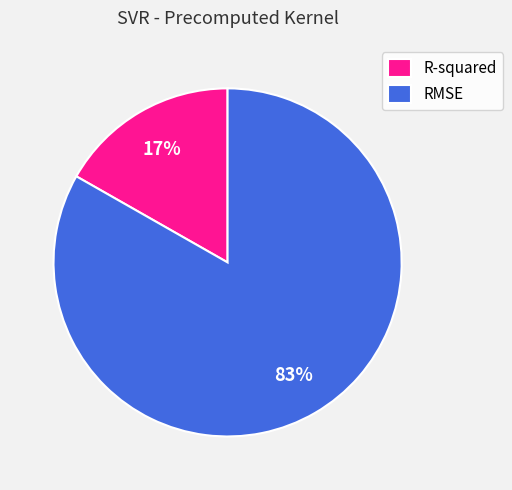

To the nearest percent, what is the difference between the RMSE and R-squared slice percentages?

66%